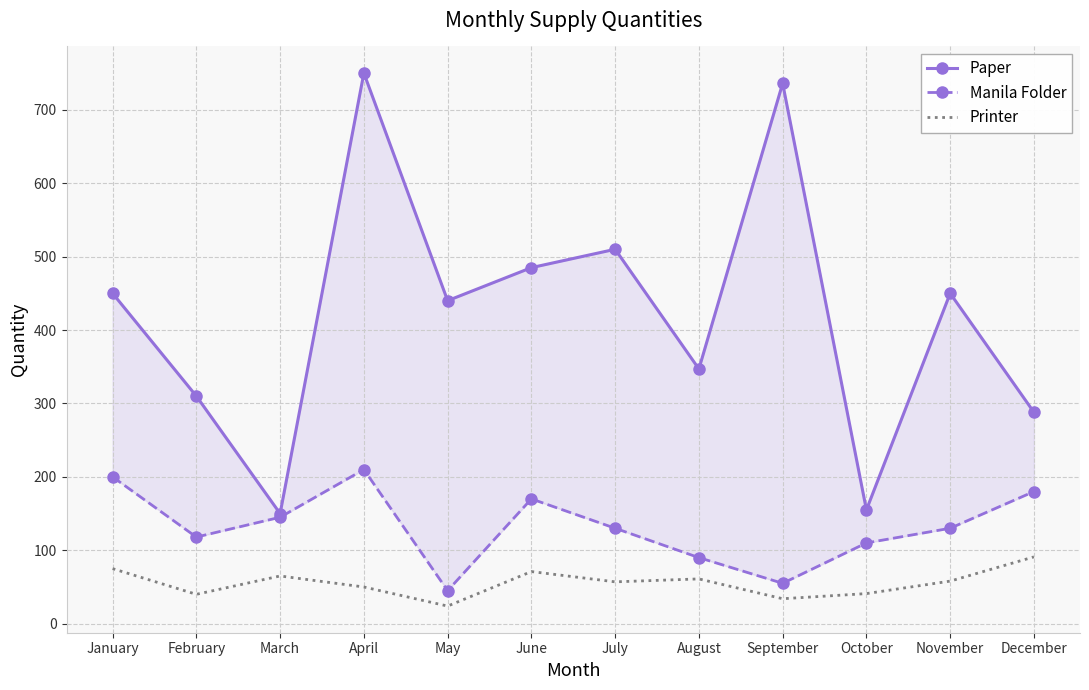

Where is the first local minimum for Printer?

February